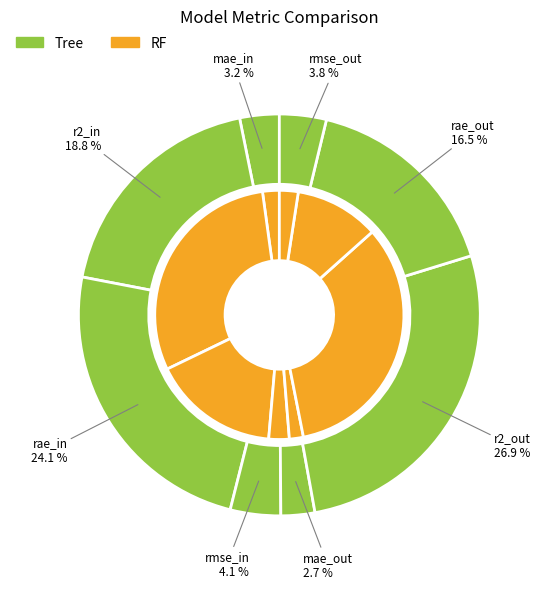

What is the smallest slice in the pie chart?

mae_out